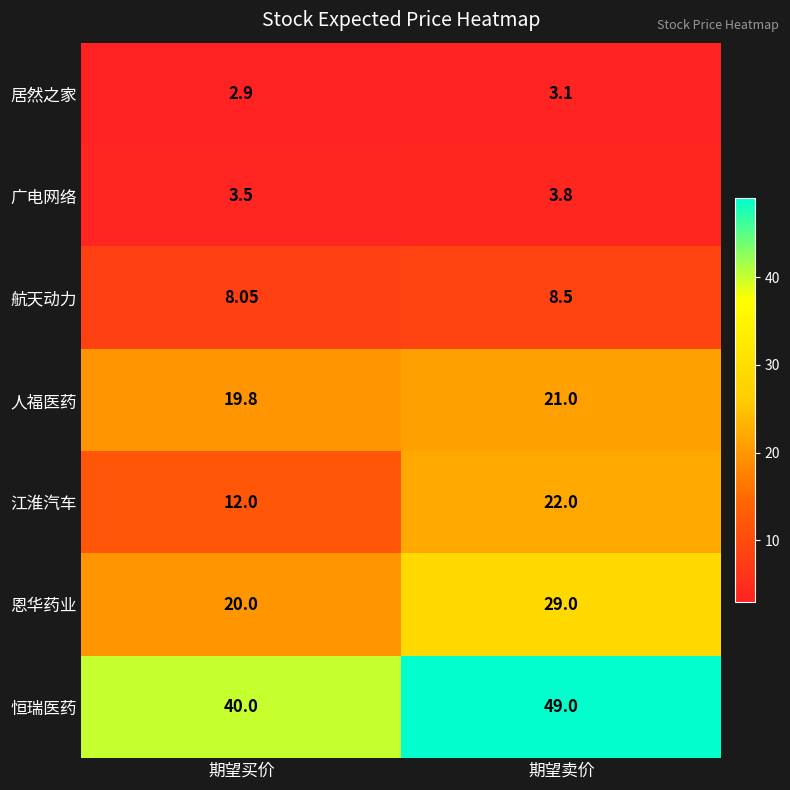

List the series in order of their peak value, lowest first.

居然之家, 广电网络, 航天动力, 人福医药, 江淮汽车, 恩华药业, 恒瑞医药